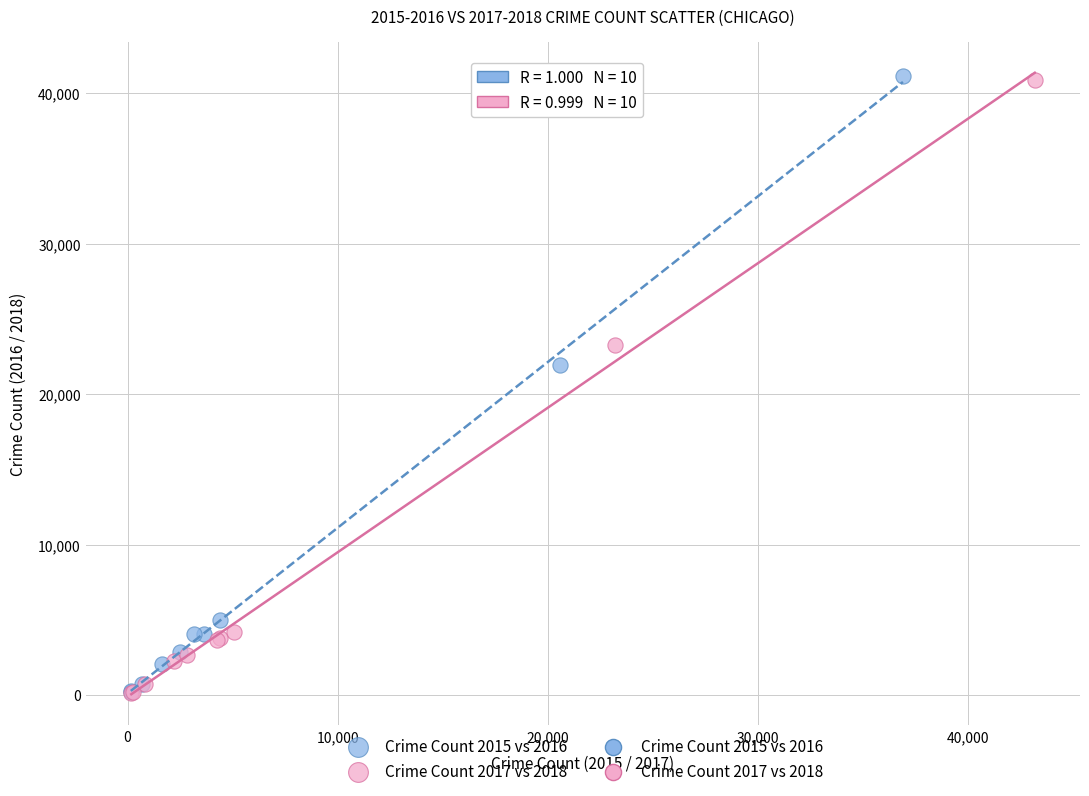

Which series has the largest Y range (max minus min)?

Crime Count 2015 vs 2016